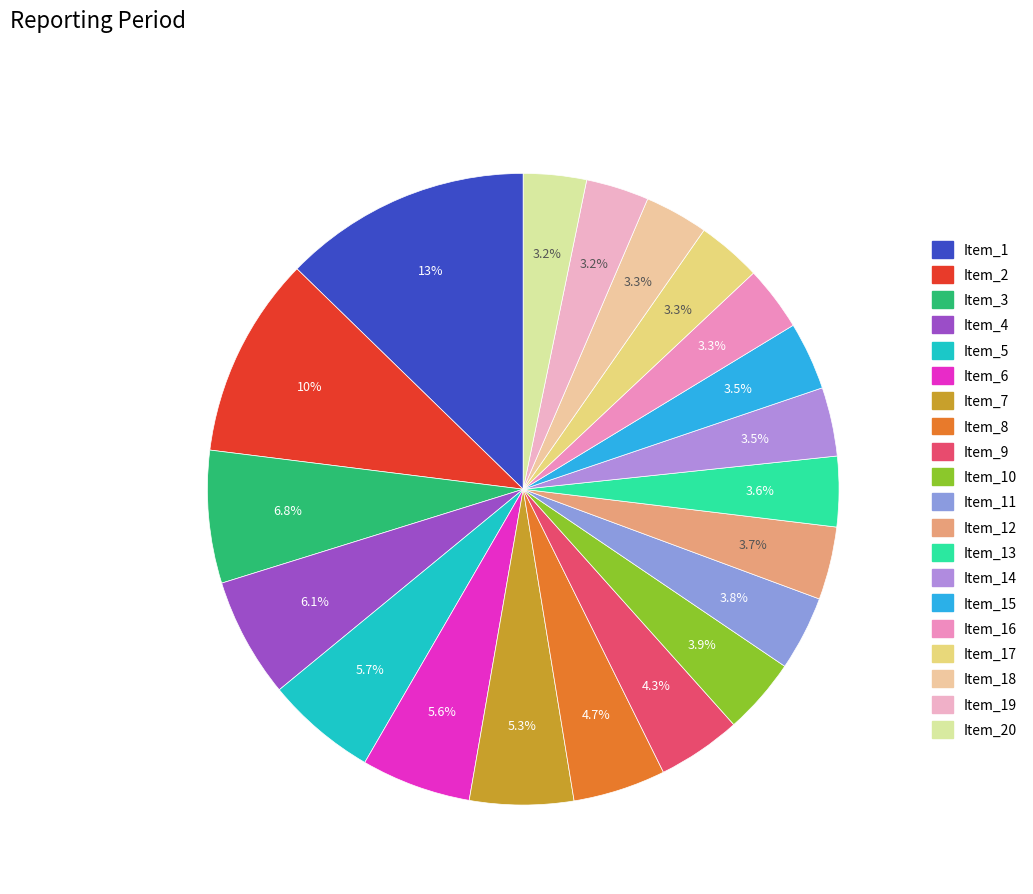

How much of the chart is everything except Item_4?

93.9%